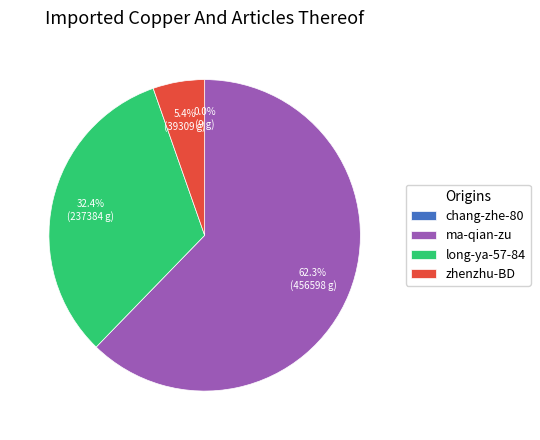

To the nearest percent, what is the average slice percentage?

25%